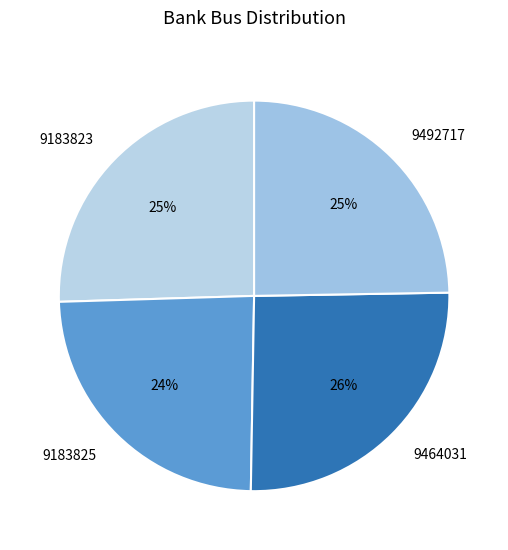

Which has a higher value, 9183825 or 9464031?

9464031